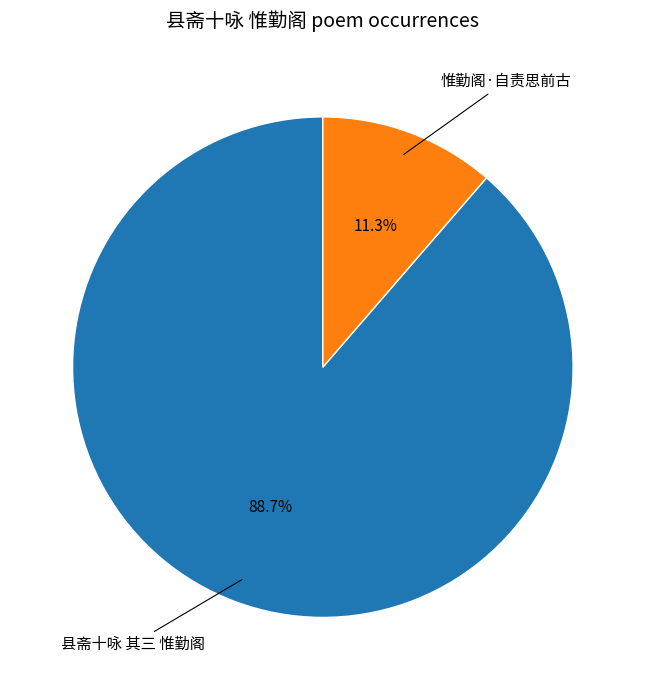

How many segments does this pie chart have?

2